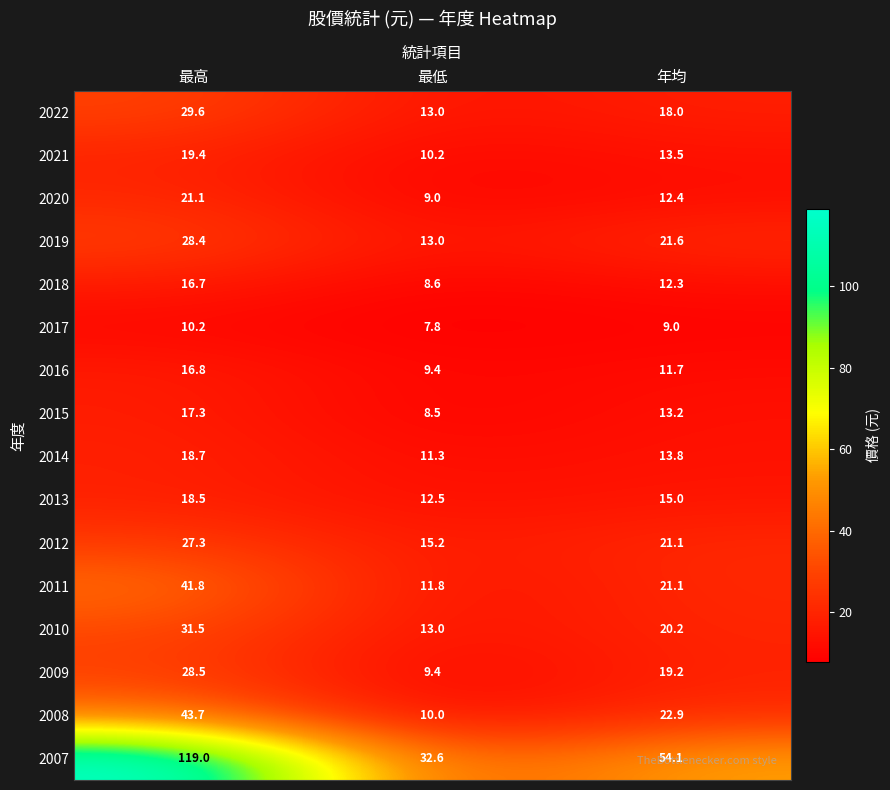

Which series changed the most between 最高 and 最低?

2007